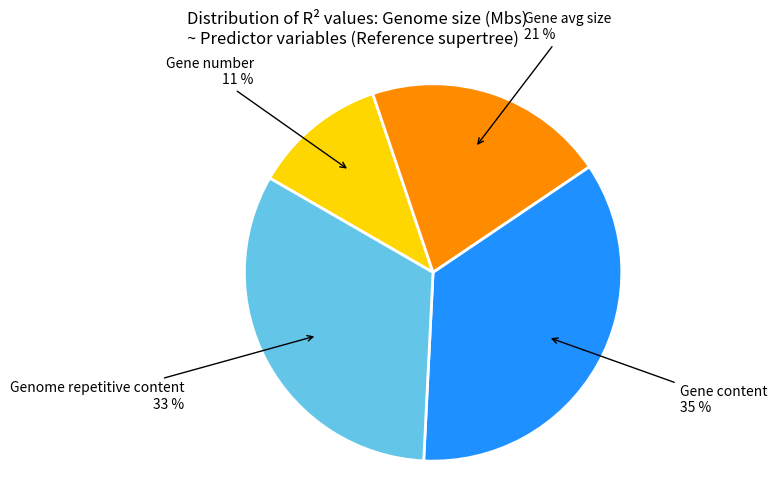

Does any single category account for the majority?

No